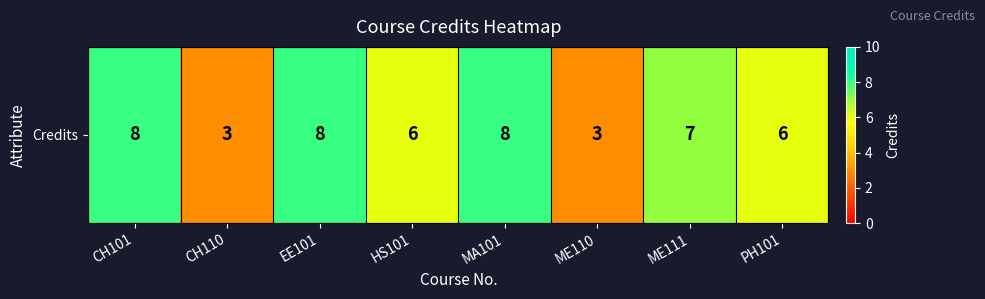

What is the change in value from MA101 to ME110?

-5